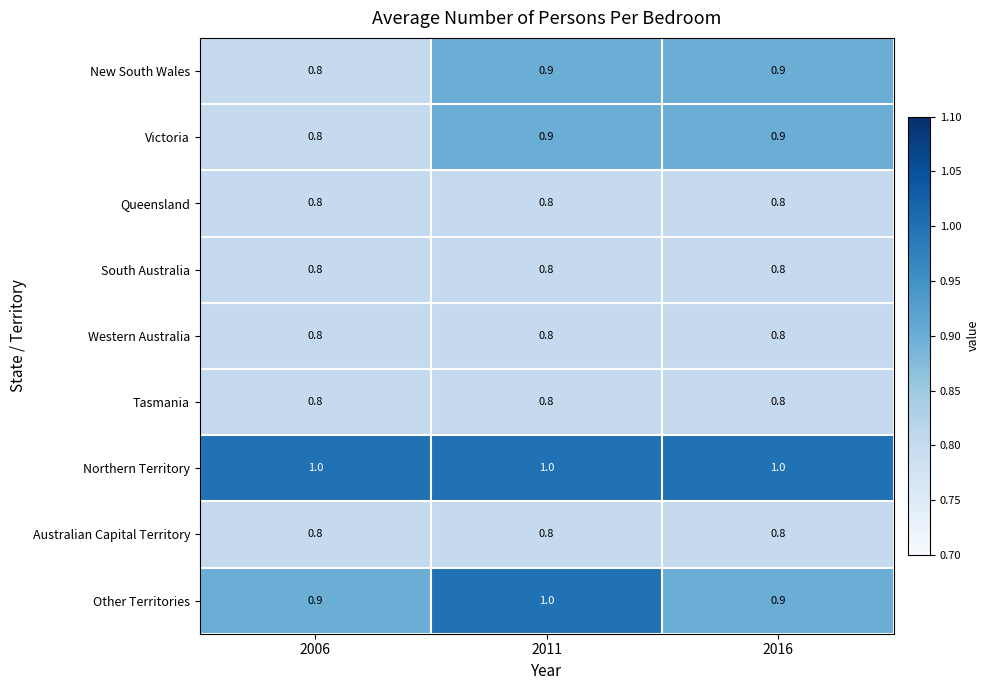

Which series changed the most between 2011 and 2016?

Other Territories